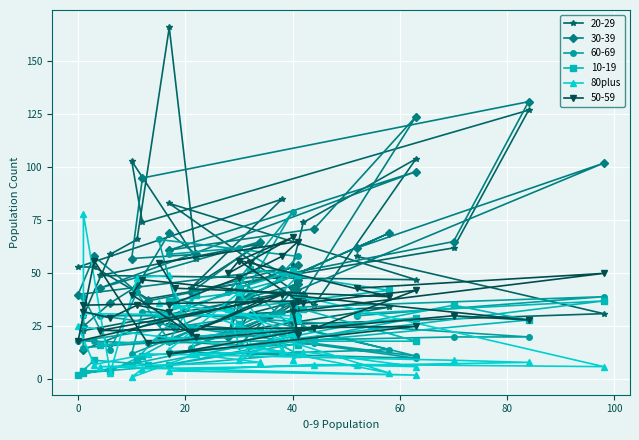

True or false: the data has more than 1 interior local peaks.

True